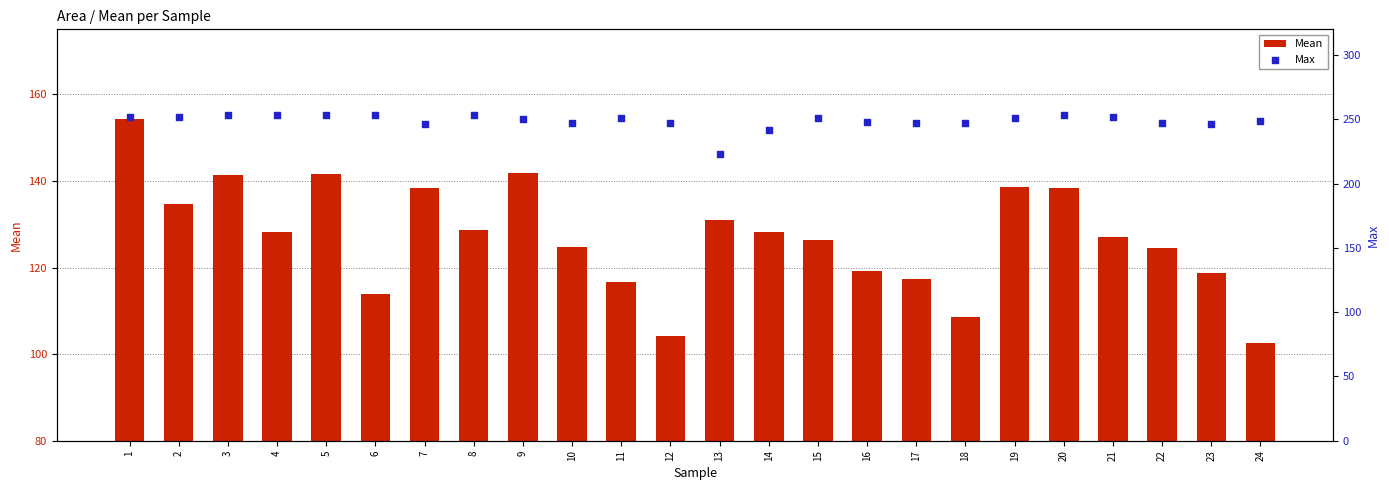

Which series has the largest total across all categories?

Max